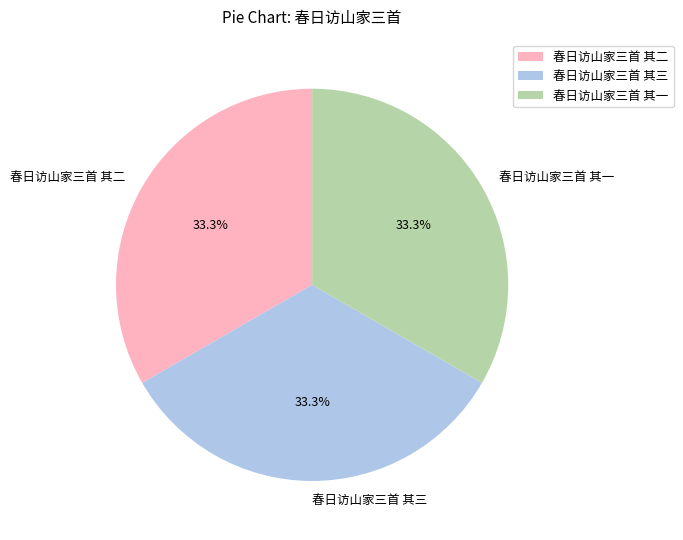

How many segments does this pie chart have?

3